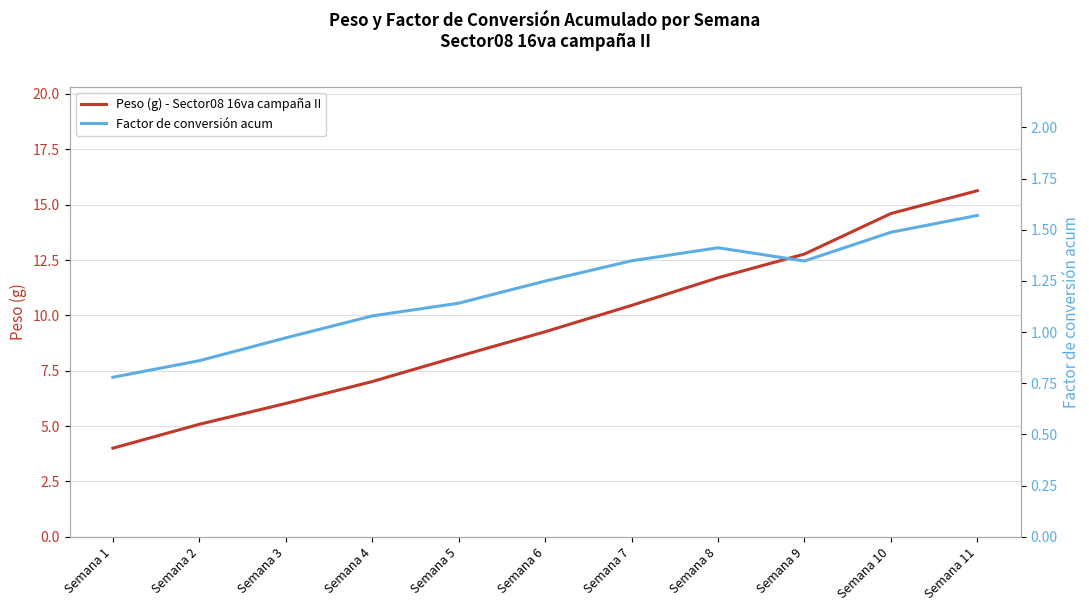

Rank the series by their maximum value, from highest to lowest.

Peso (g) - Sector08 16va campaña II, Factor de conversión acum